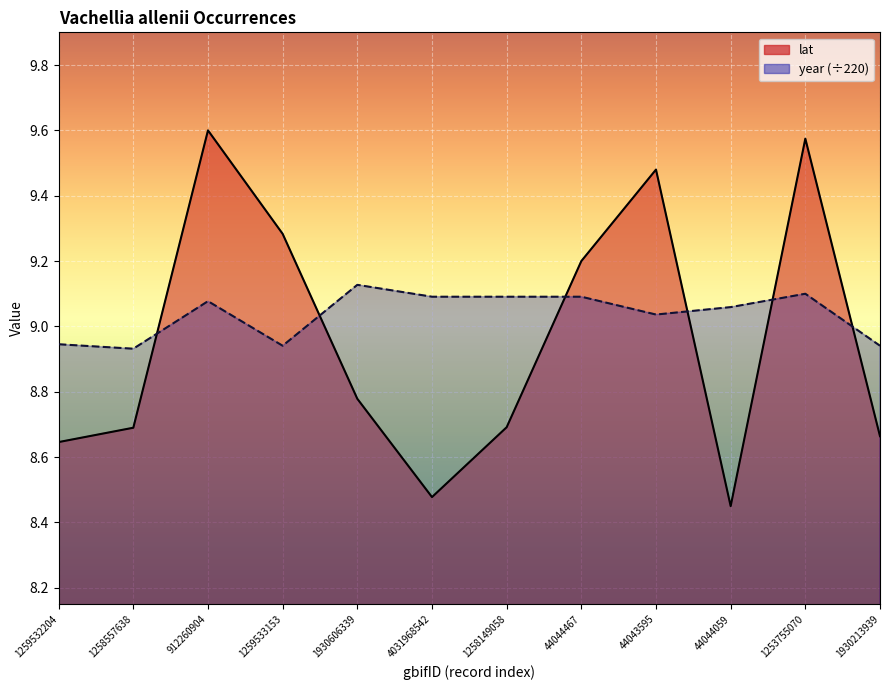

What is the average value of the year series?

9.0